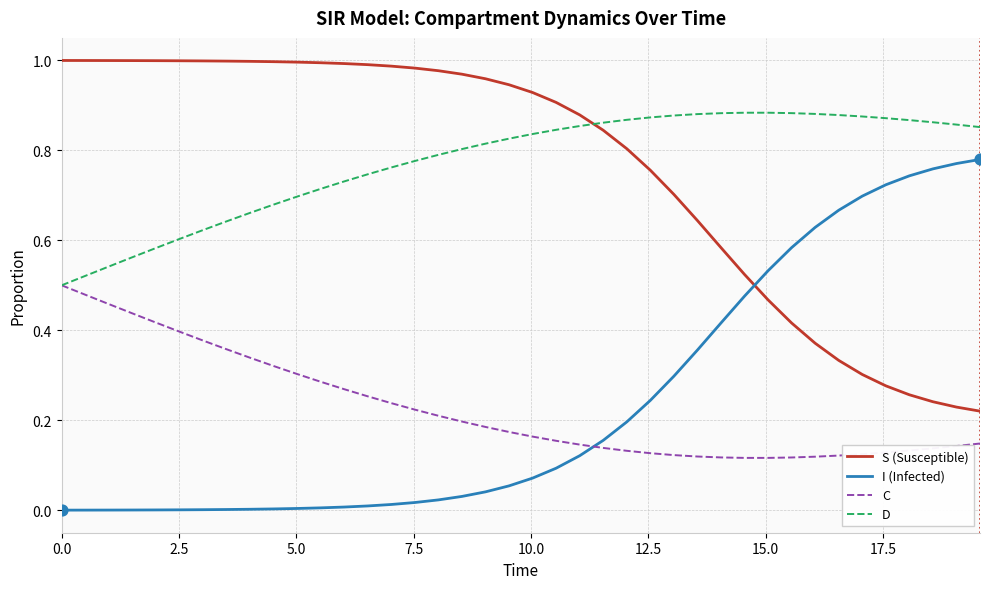

How many times do S (Susceptible) and D cross each other?

1